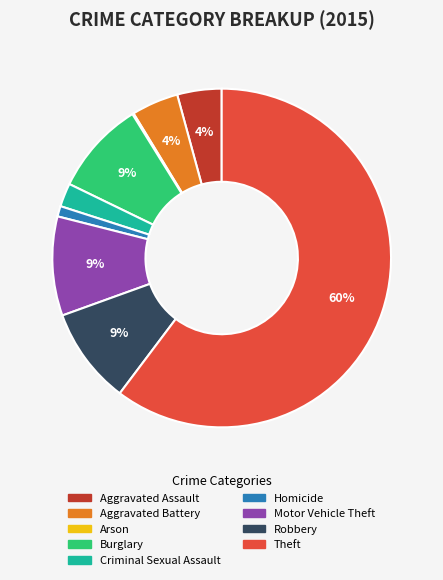

Which category accounts for the majority?

Theft